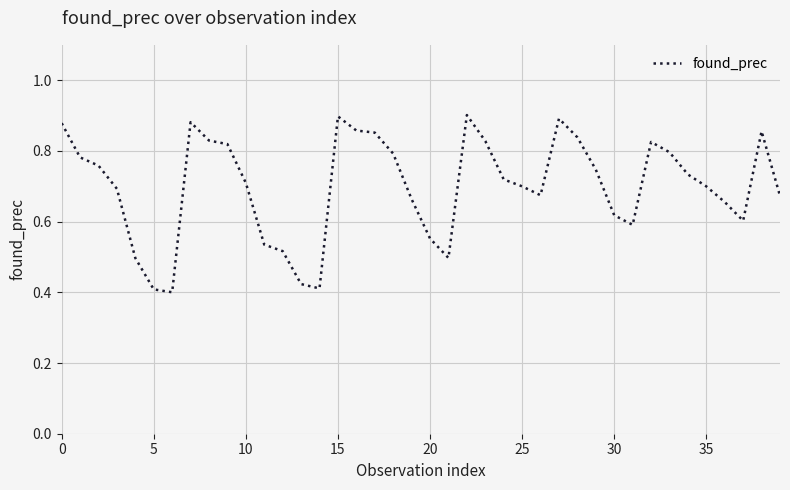

True or false: there are more than 1 points higher than both neighbors.

True